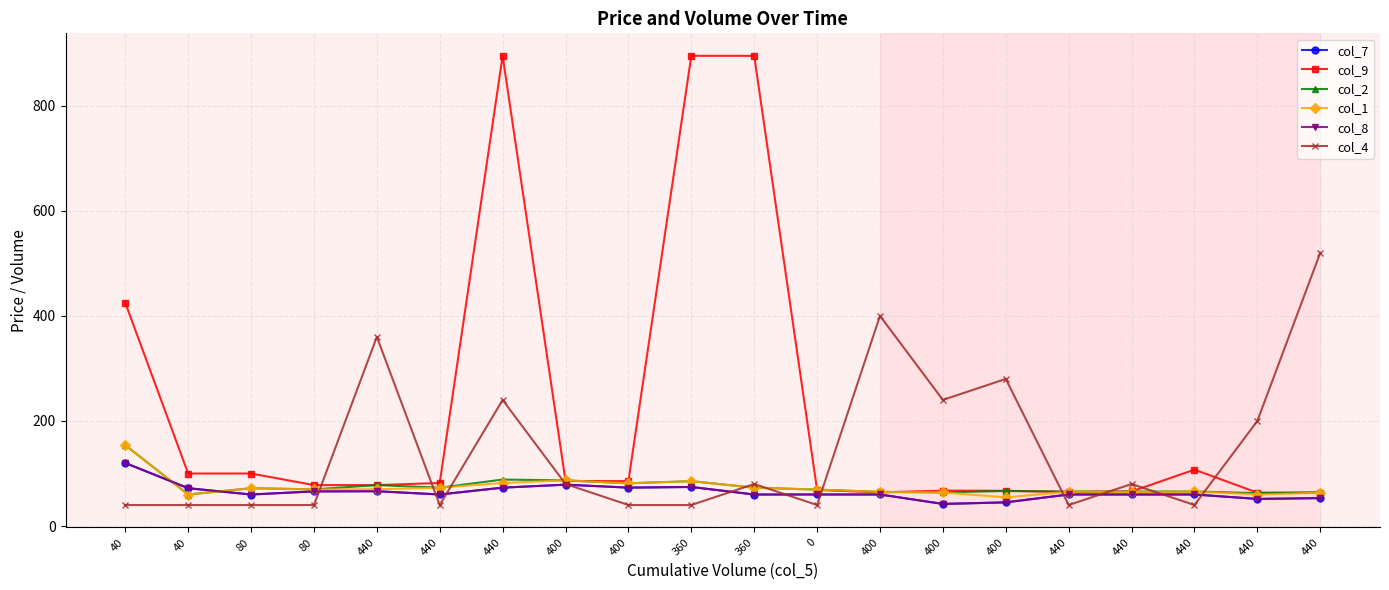

Is this an area chart (filled region under the line)?

No